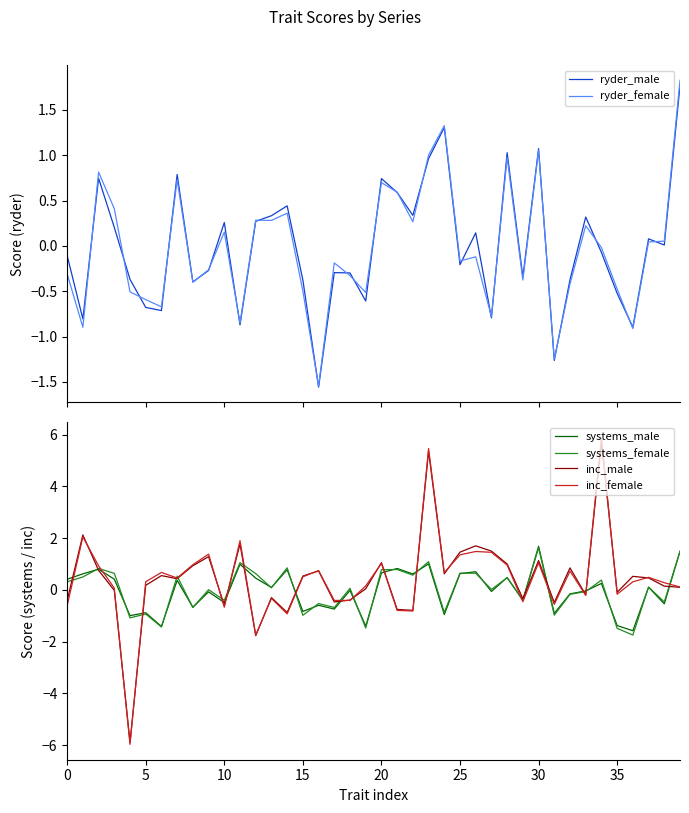

Which category has the highest value in the inc_male series?

34